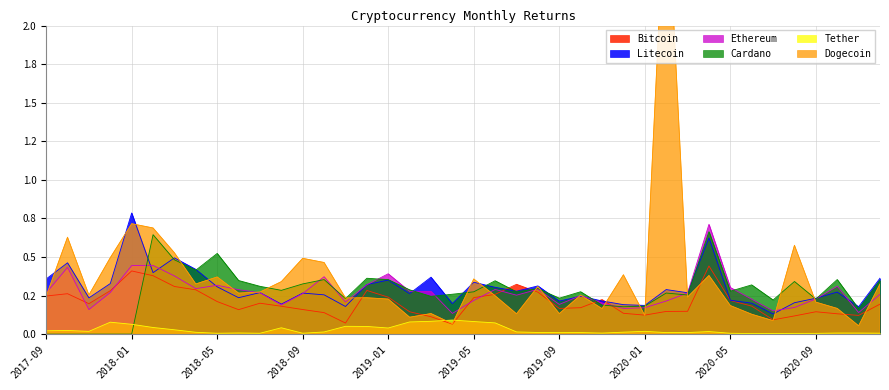

Which series changed the most between 2019-03 and 2019-11?

Litecoin